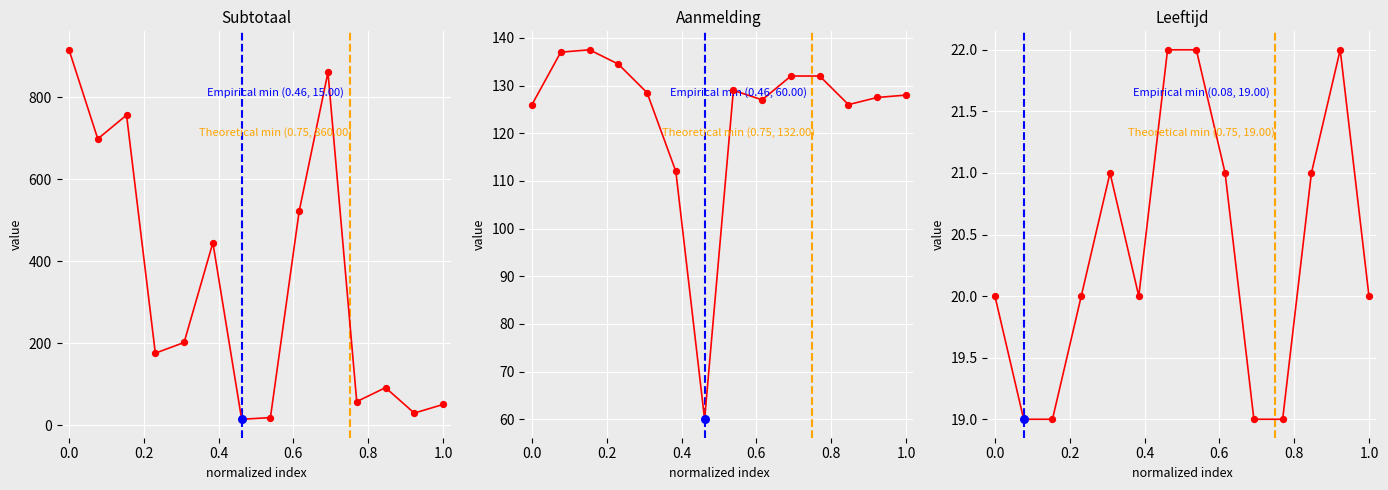

At how many categories does at least one series exceed 842?

2